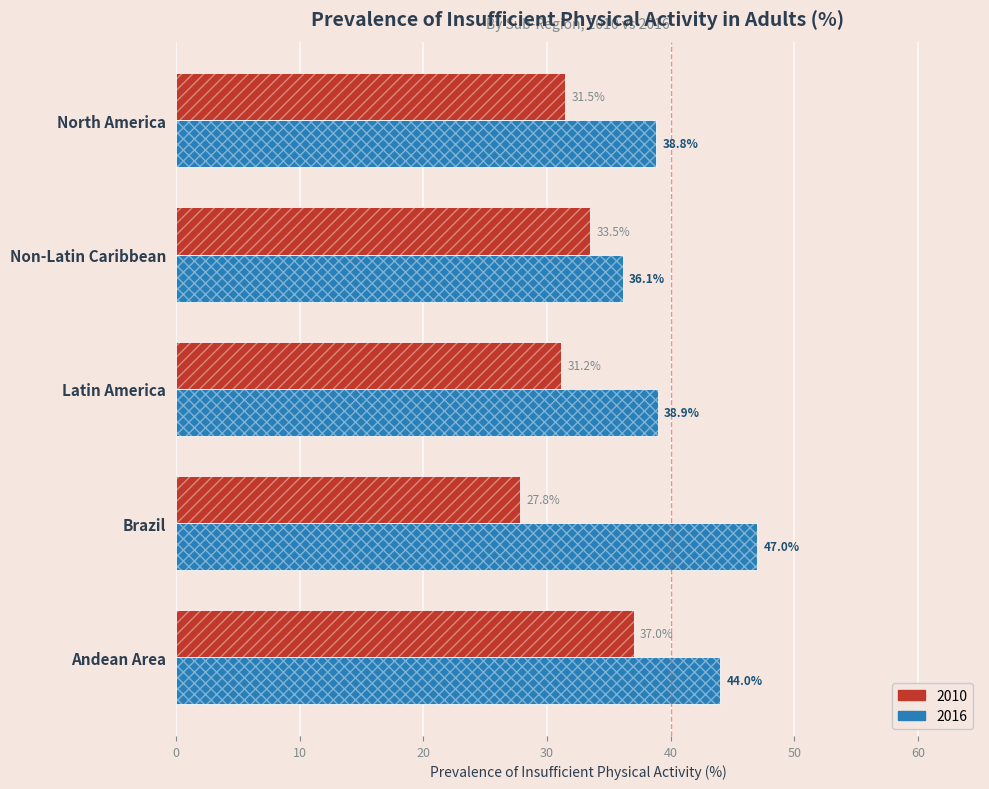

True or false: 2010 has a value of 45.6 at Brazil.

False